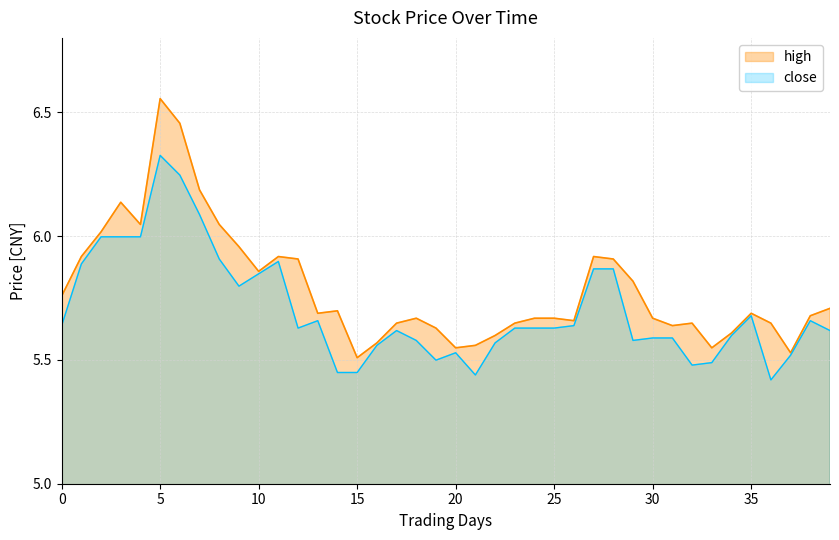

What is the difference between the maximum and minimum values in the high series?

1.0